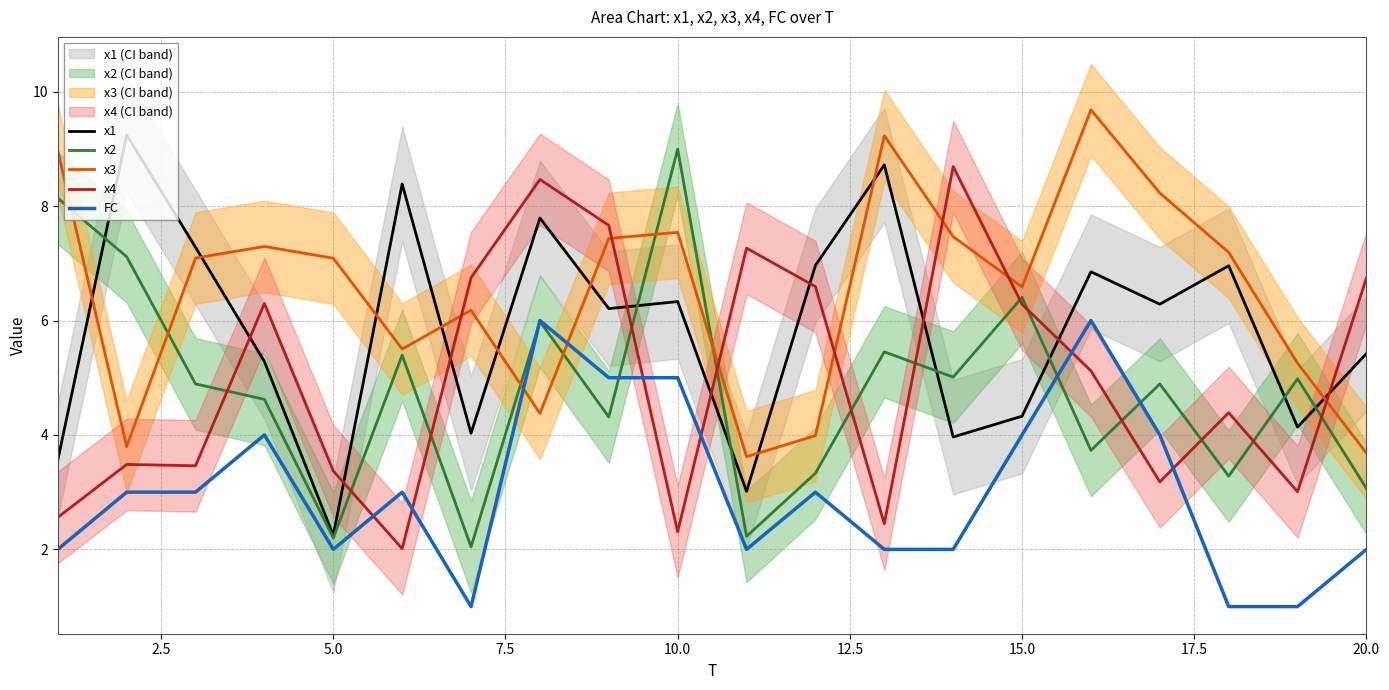

What is the lowest value of the x2 series?

2.0